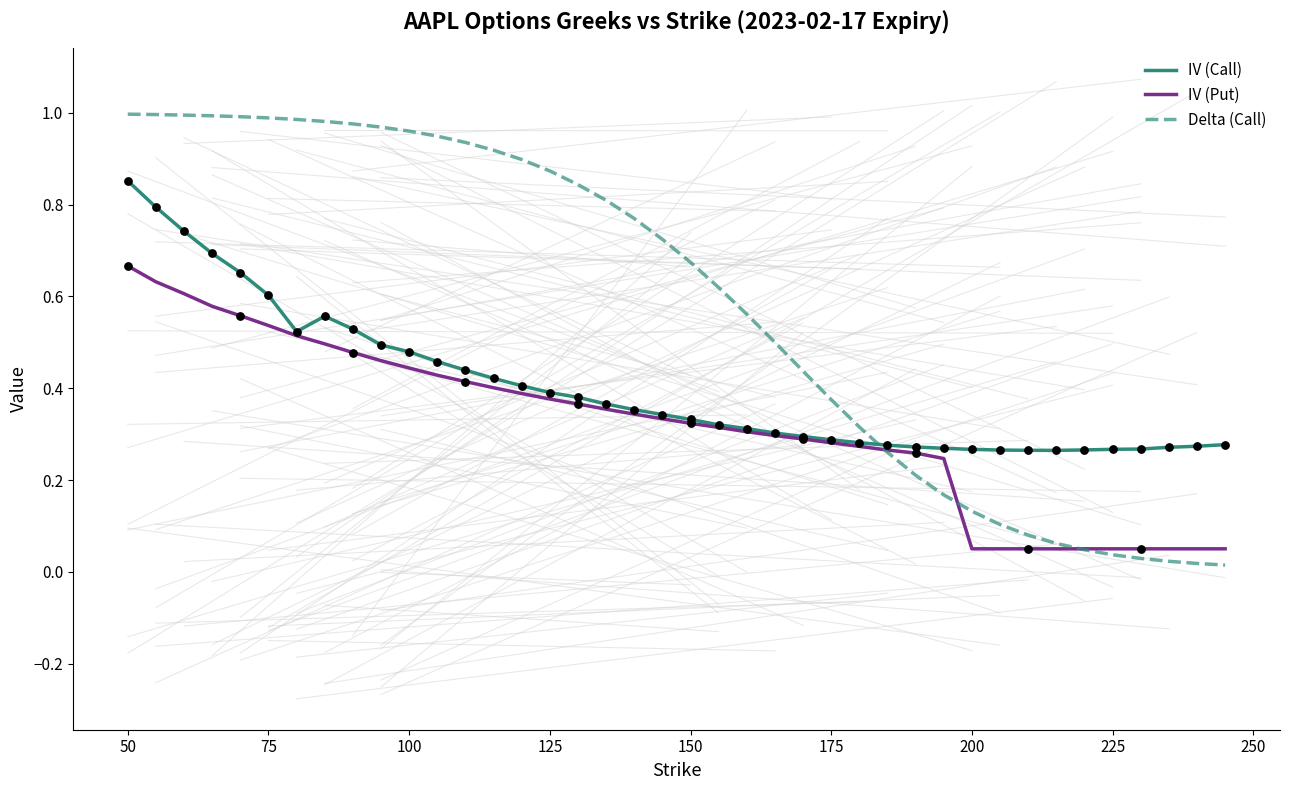

Which series has the largest total across all categories?

Delta (Call)